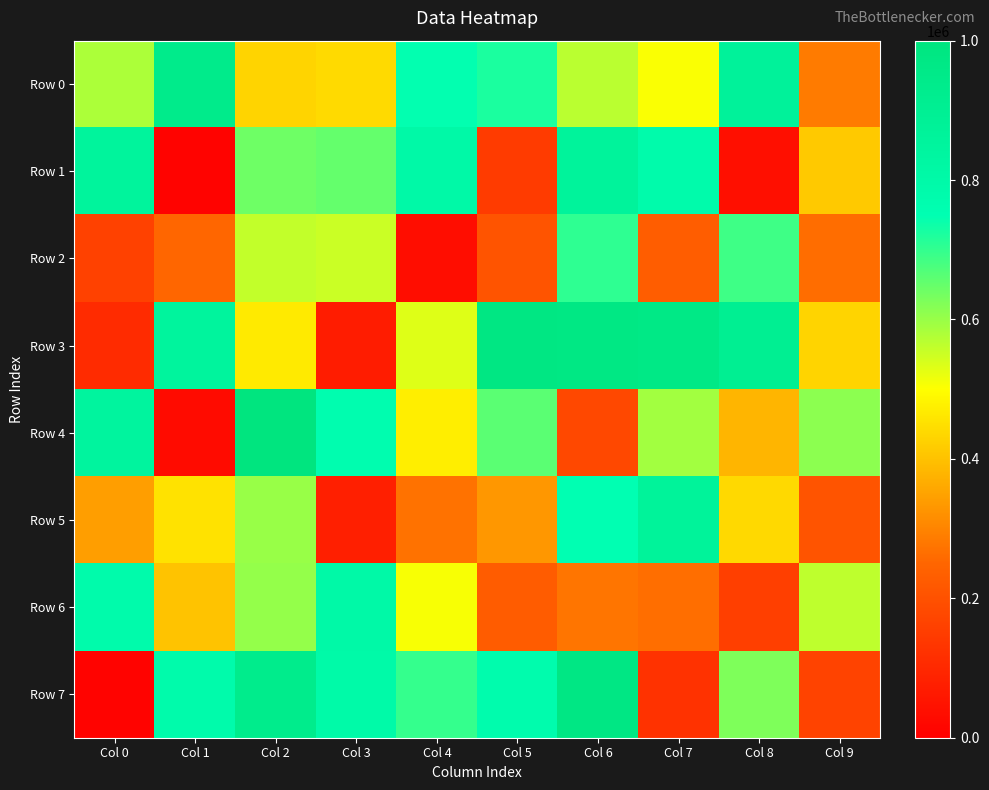

At which category does the chart reach its minimum across all series?

Col 0